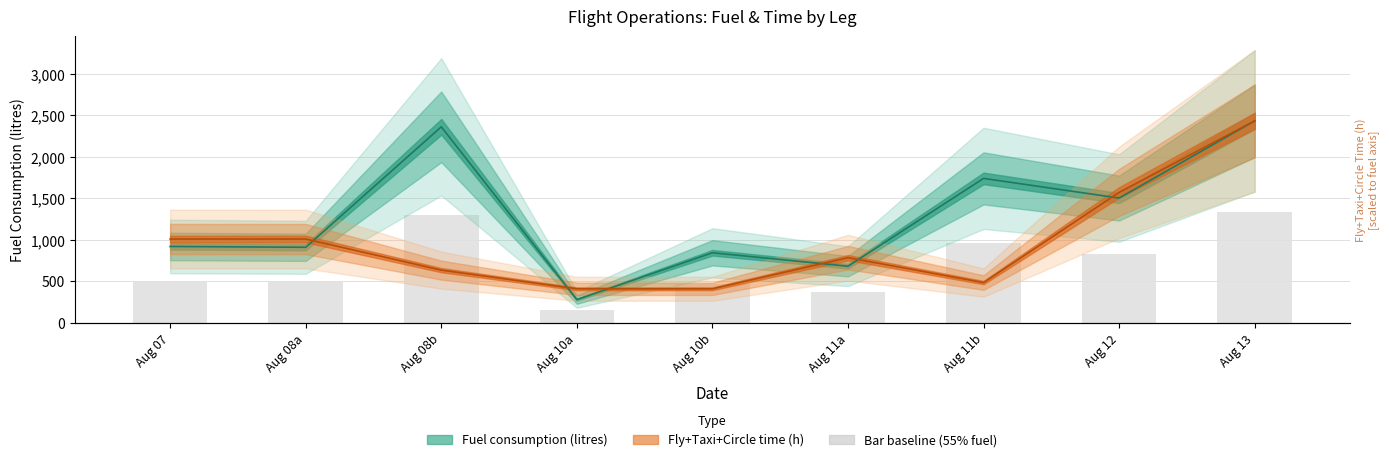

What is the total value across all series at Aug 07?

1933.5